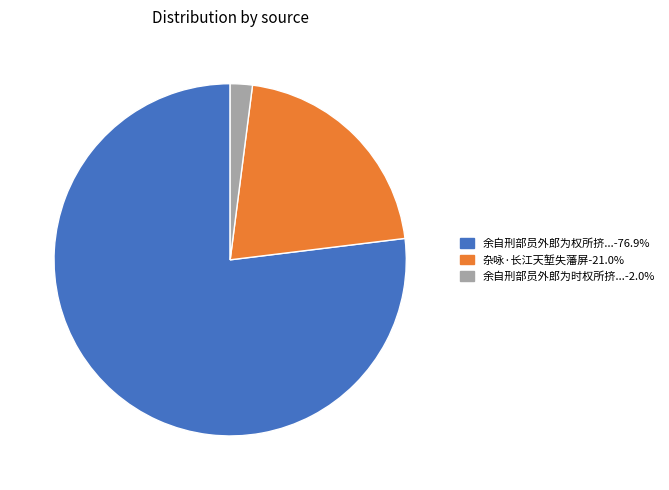

Does any single category account for the majority?

Yes